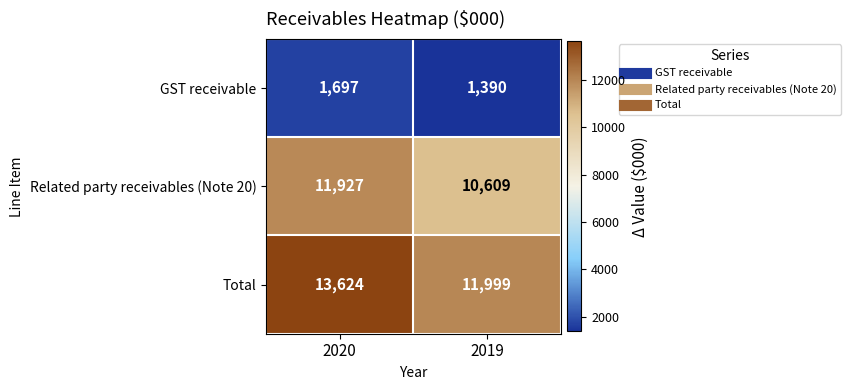

At which category is the sum across all series the highest?

2020